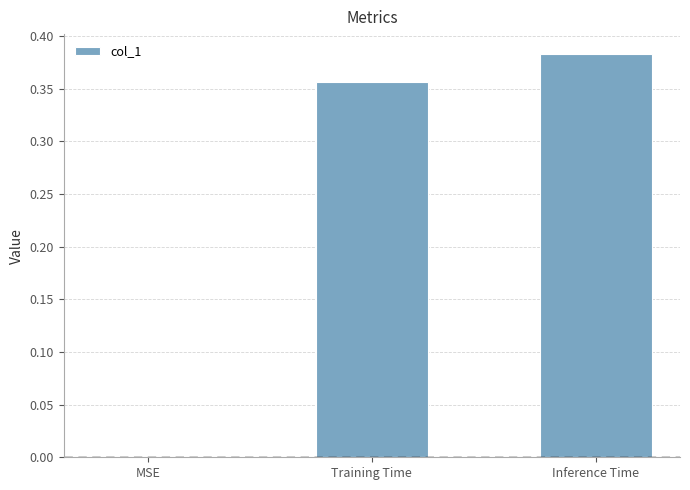

Which label corresponds to the largest value in the chart?

Inference Time